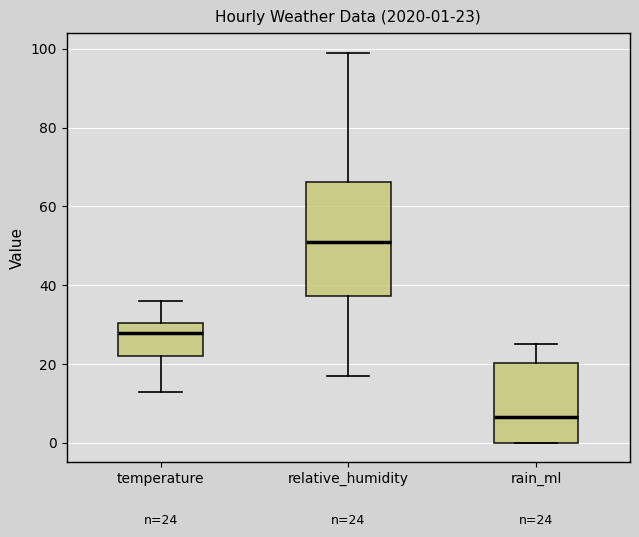

Which box's median line is the highest?

relative_humidity